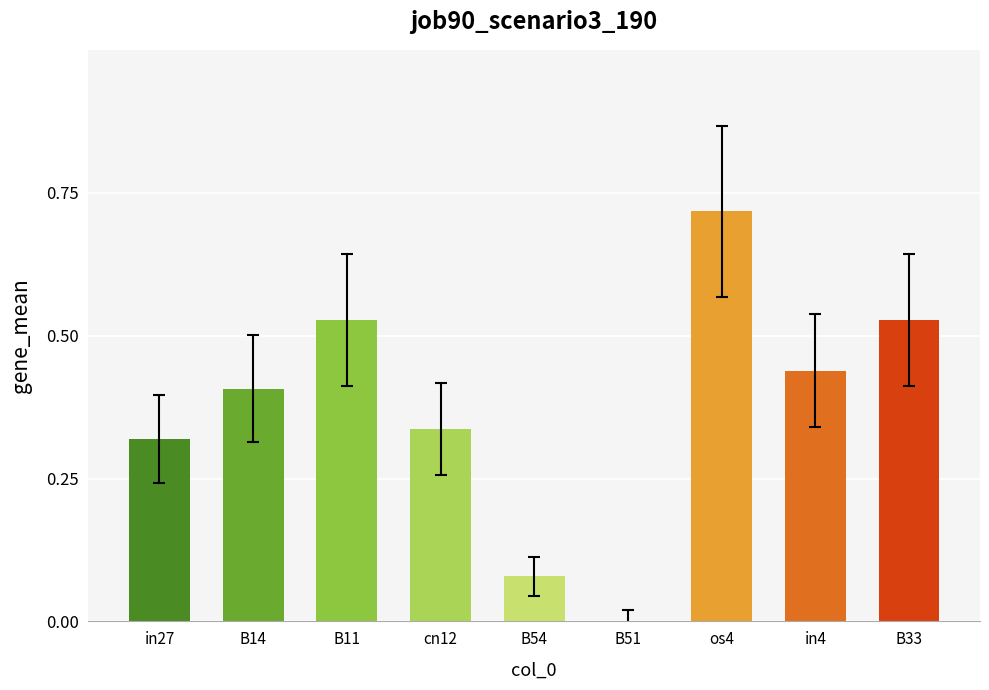

Count the number of data series in this chart.

1